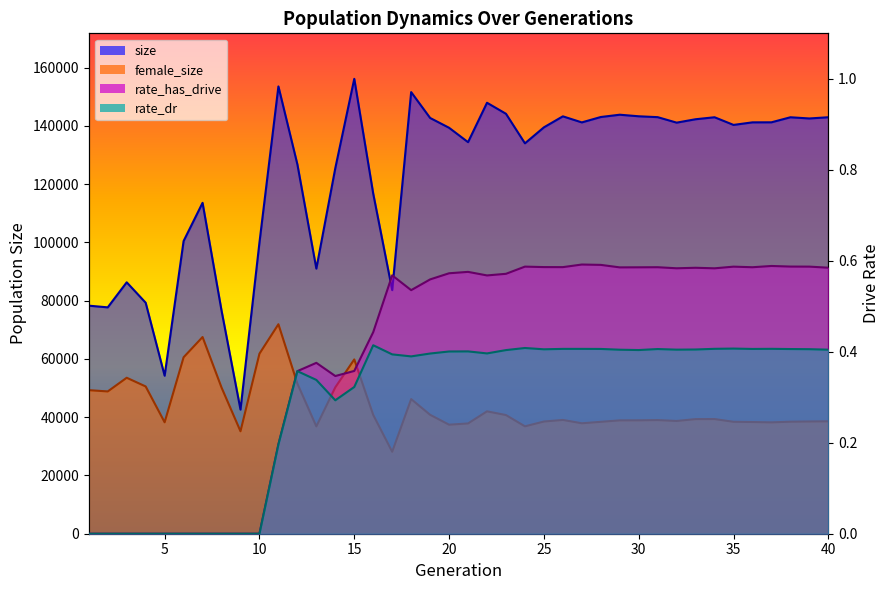

Read the rate_dr value at 22.

0.4